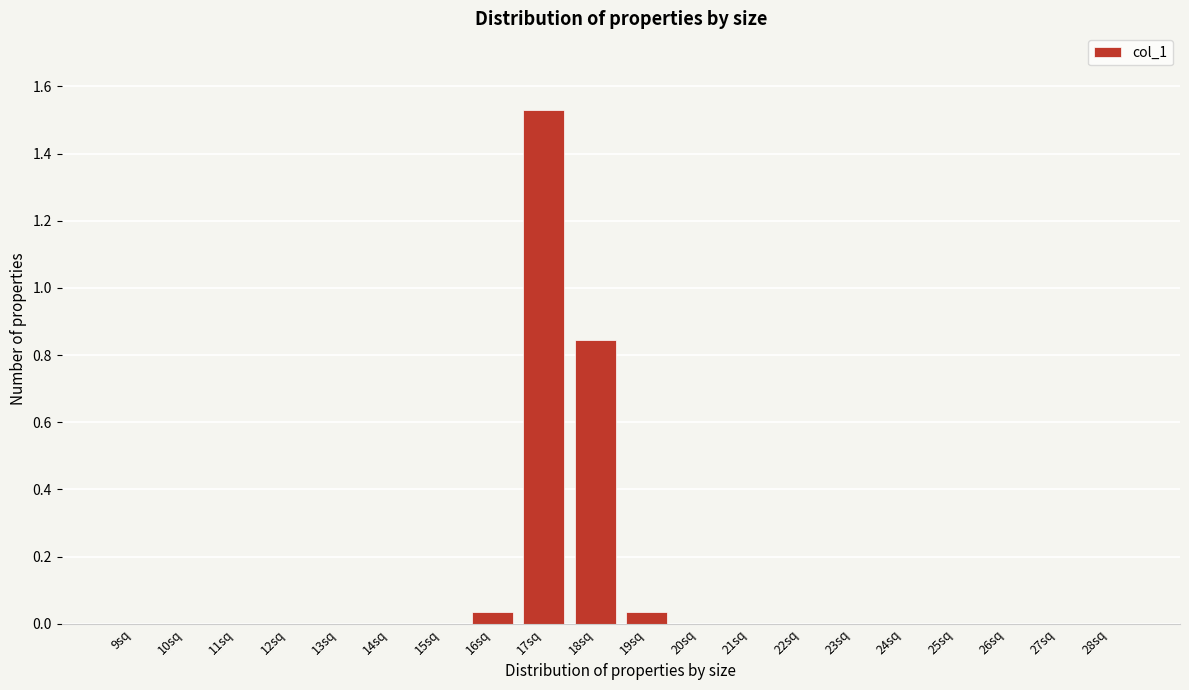

What is the sum of all values?

2.4